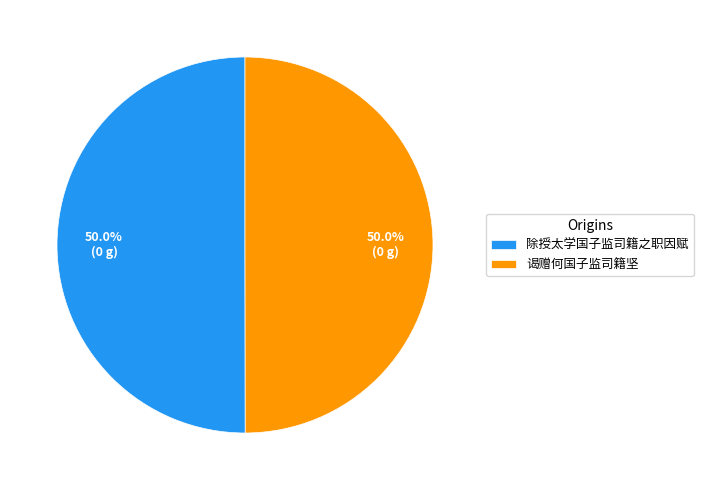

Count the number of slices in the pie.

2